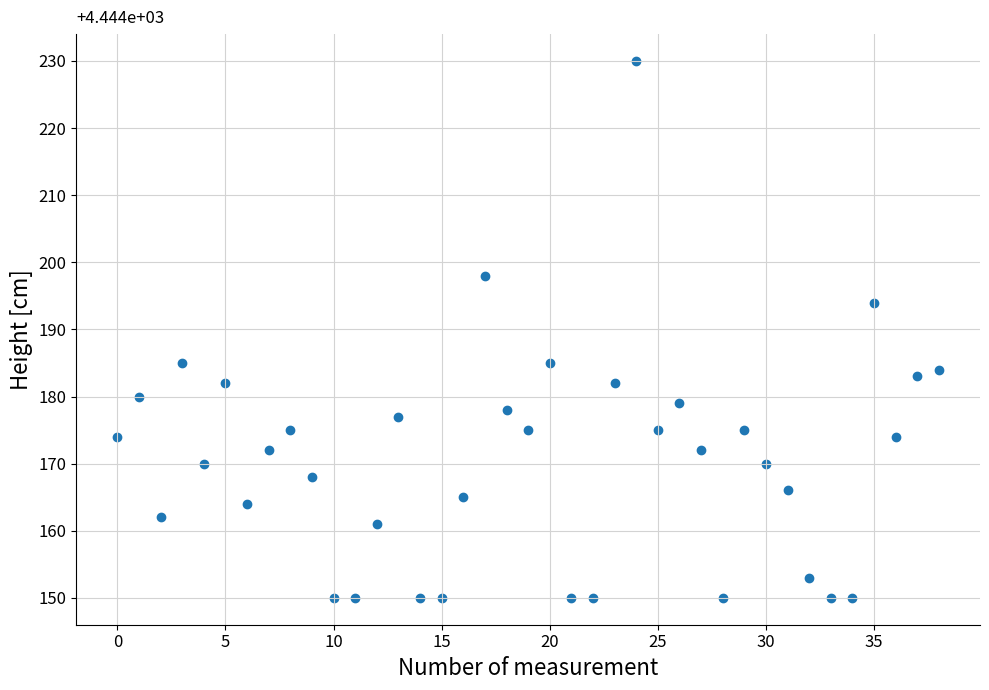

What Y value in the scatter plot is closest to 190?

194